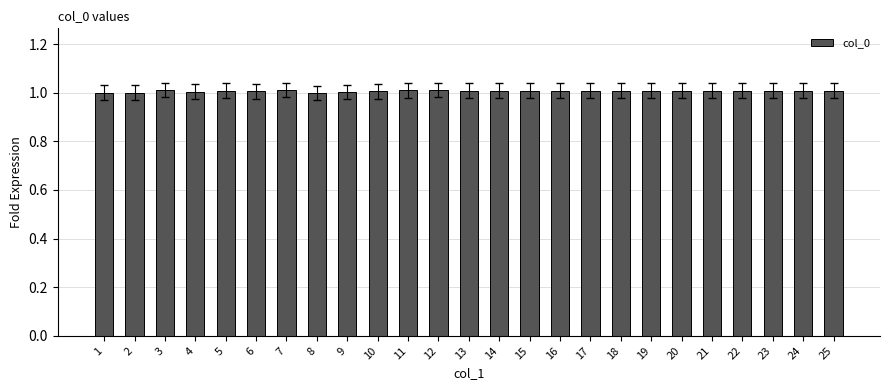

What is the value of the 22nd bar from the left?

1.0